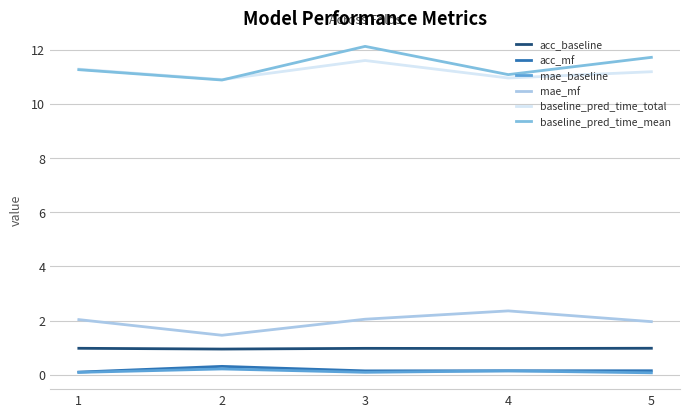

True or false: acc_mf has a value of 0.1 at 1.

True